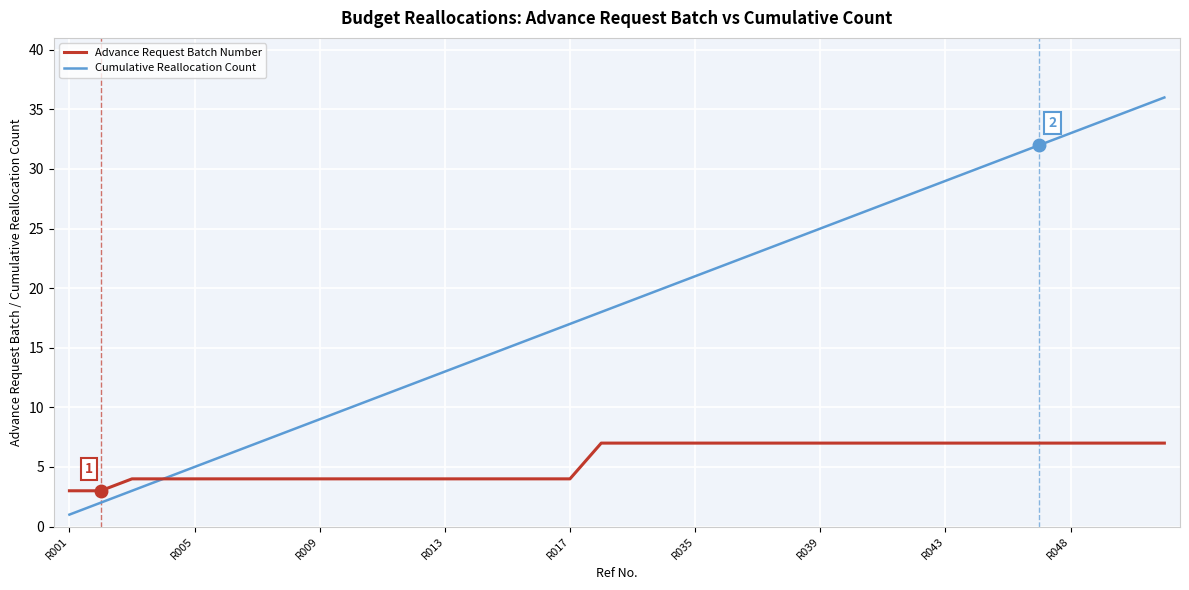

Which series has the largest total across all categories?

Cumulative Reallocation Count